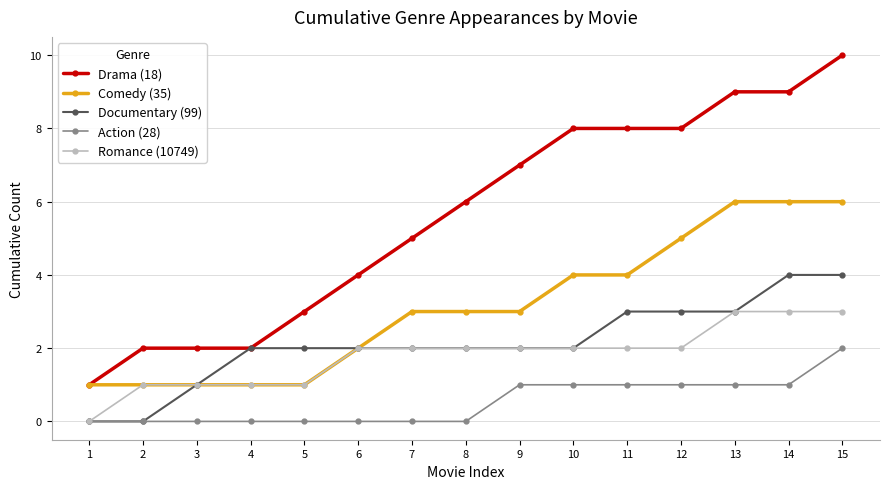

Is it true that Romance (10749) equals -1 at 1?

False